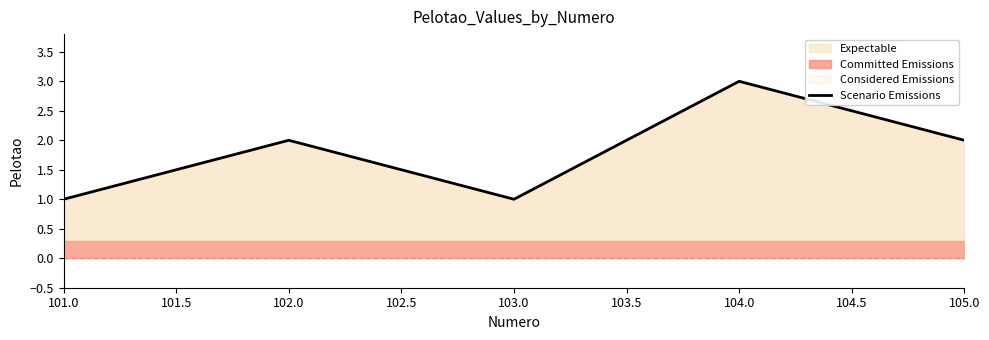

True or false: Scenario Emissions has a value of 0 at 103.0.

False